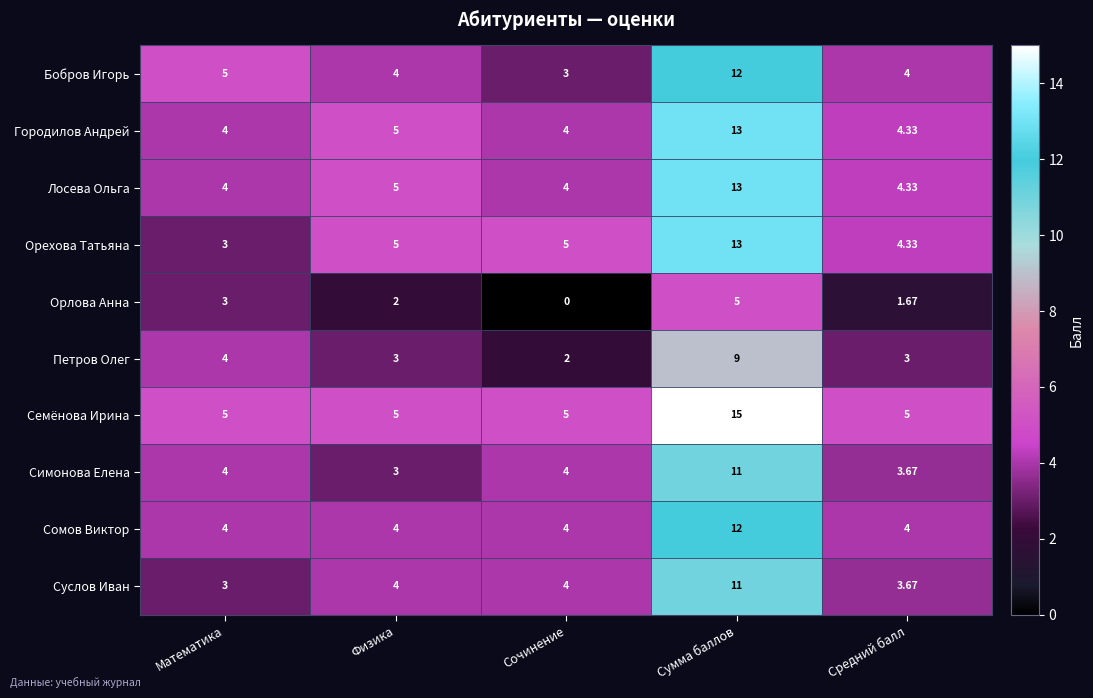

Where is Орлова Анна nearest to the value 2?

Физика